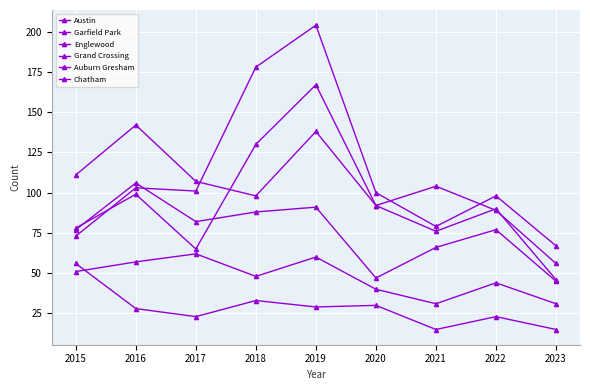

What is the value of the Chatham point at the 9th from the left?

31